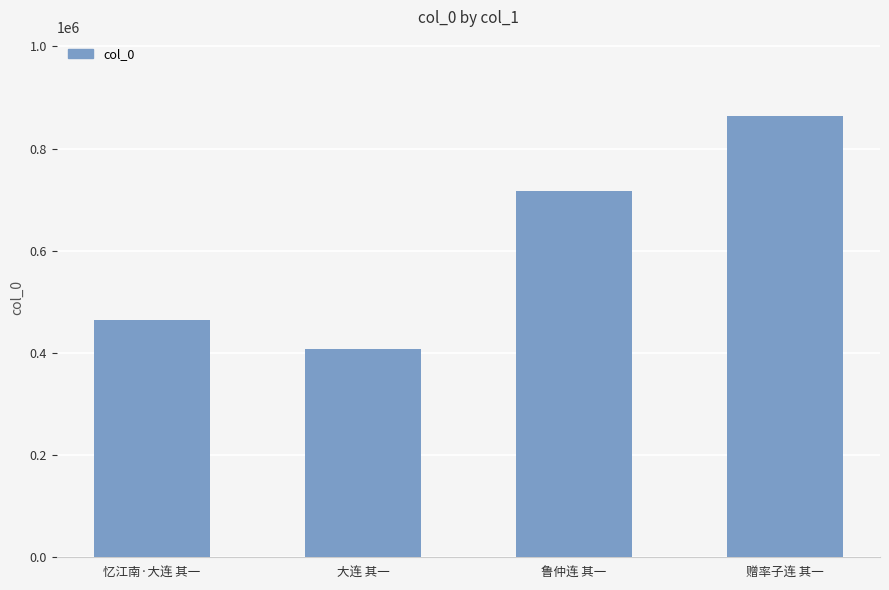

What is the maximum value shown in the chart?

863256